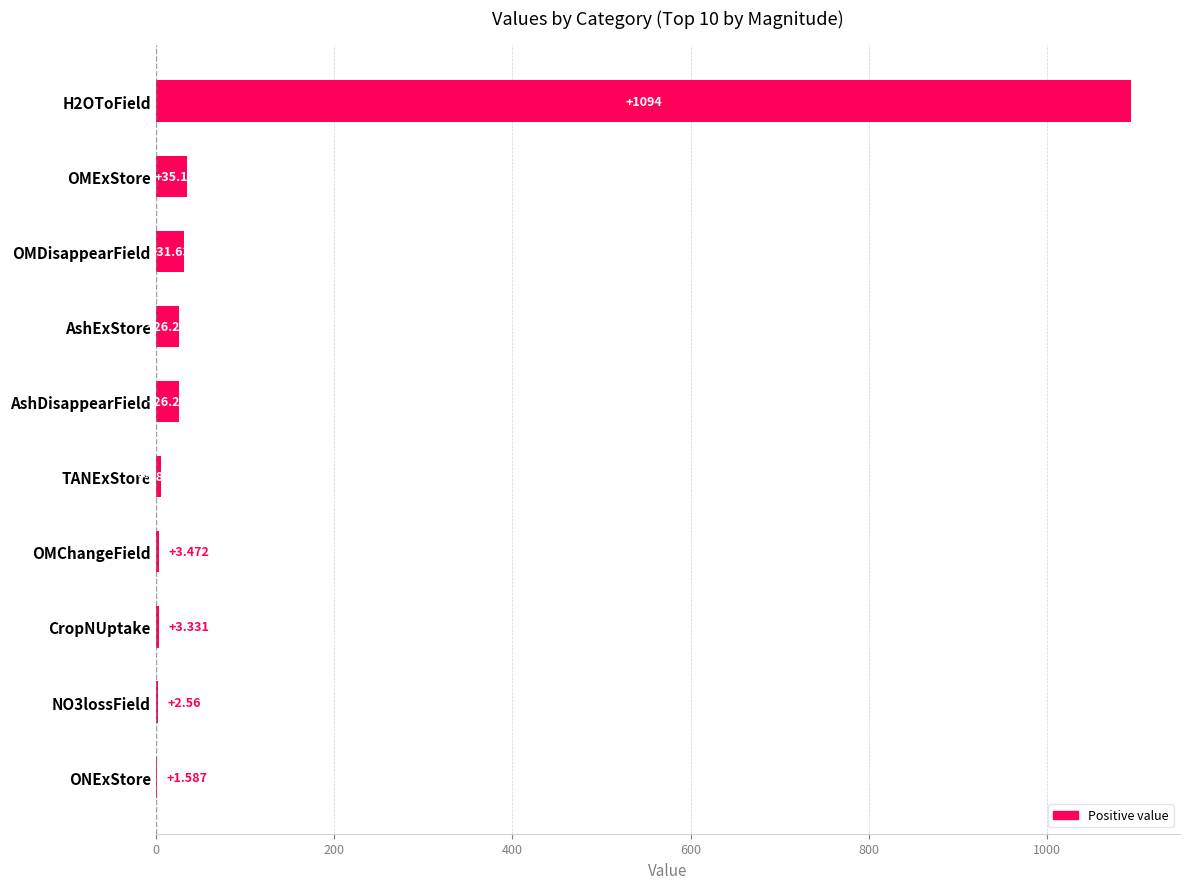

Count the number of data series in this chart.

1